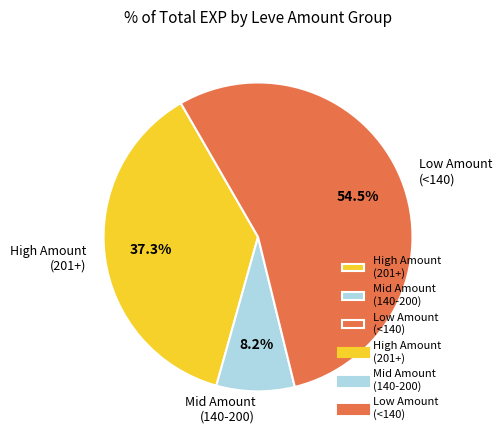

Which has a higher value, Mid Amount (140-200) or High Amount (201+)?

High Amount (201+)